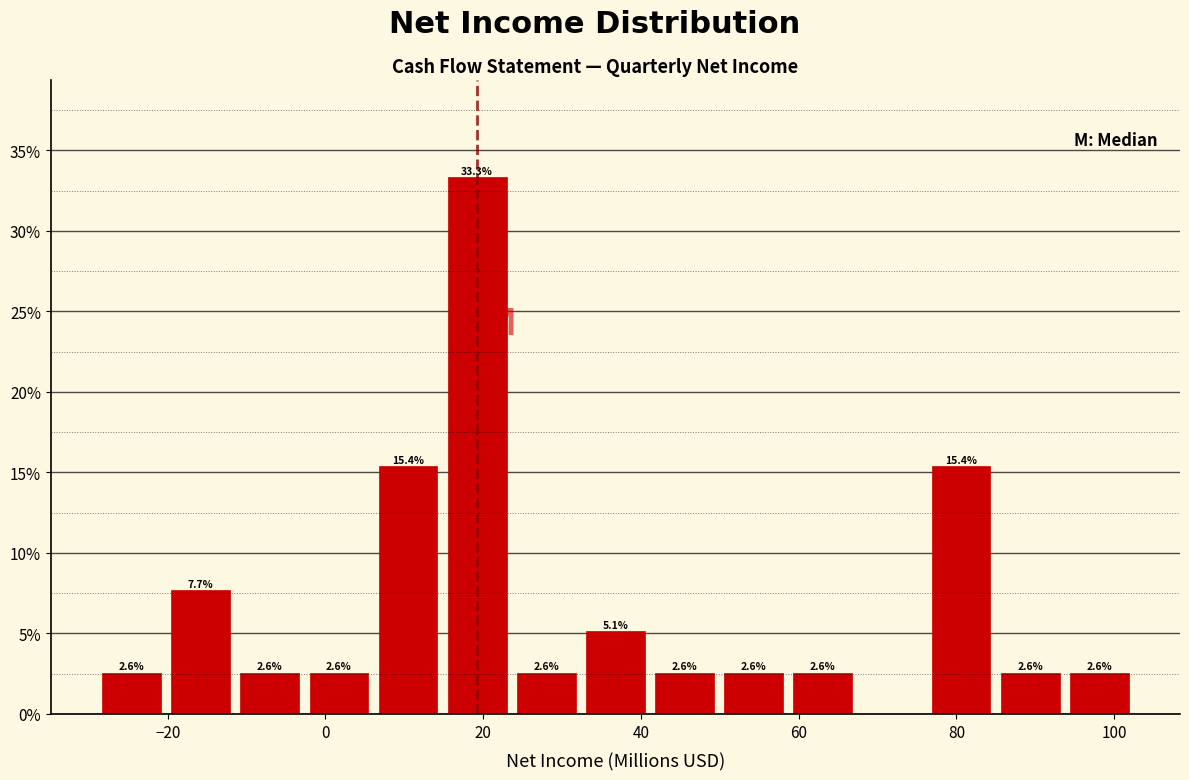

Which range on the x-axis has the tallest bar?

14 to 24